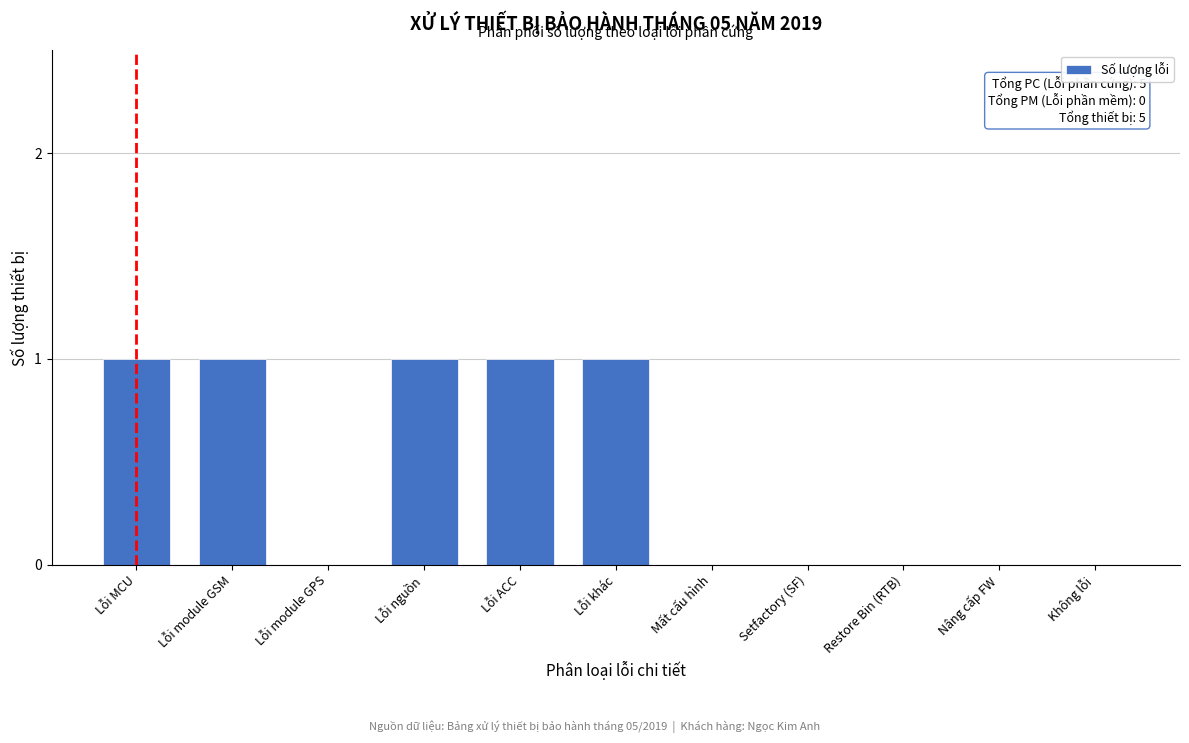

Reading right to left, extract all data points from this chart.

Không lỗi=0	Nâng cấp FW=0	Restore Bin (RTB)=0	Setfactory (SF)=0	Mất cấu hình=0	Lỗi khác=1	Lỗi ACC=1	Lỗi nguồn=1	Lỗi module GPS=0	Lỗi module GSM=1	Lỗi MCU=1